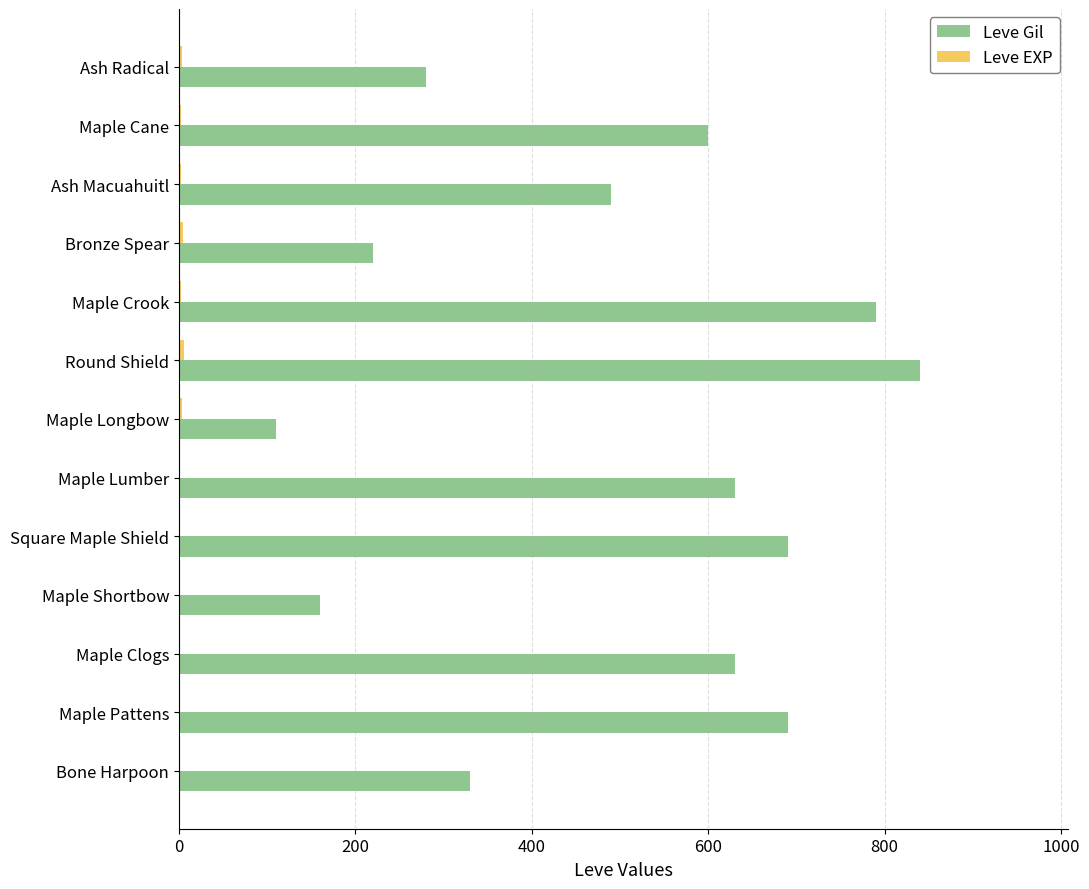

At which category is the sum across all series the highest?

Round Shield